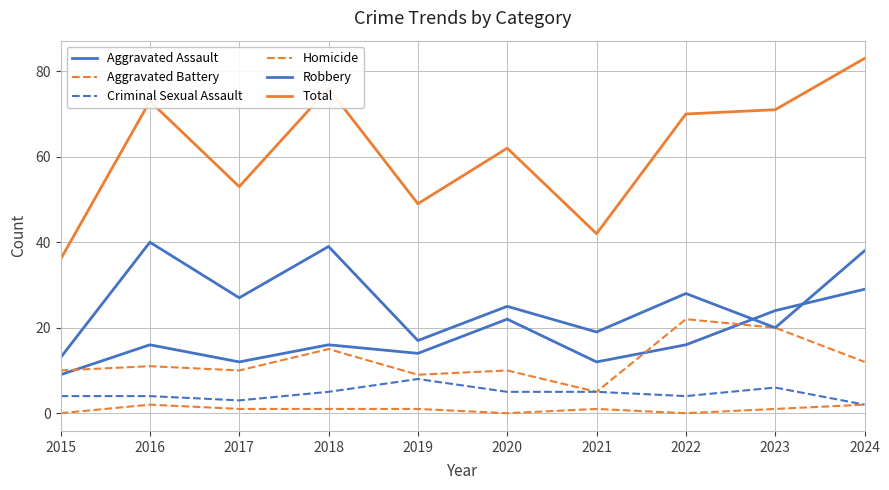

Is this an area chart (filled region under the line)?

No